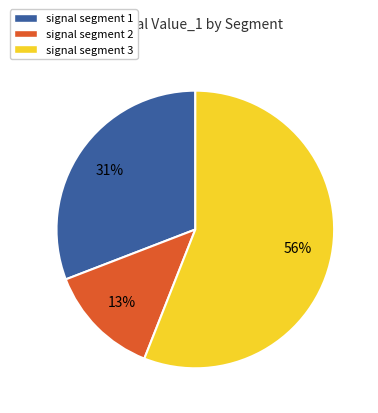

Is there a majority slice in this chart?

Yes